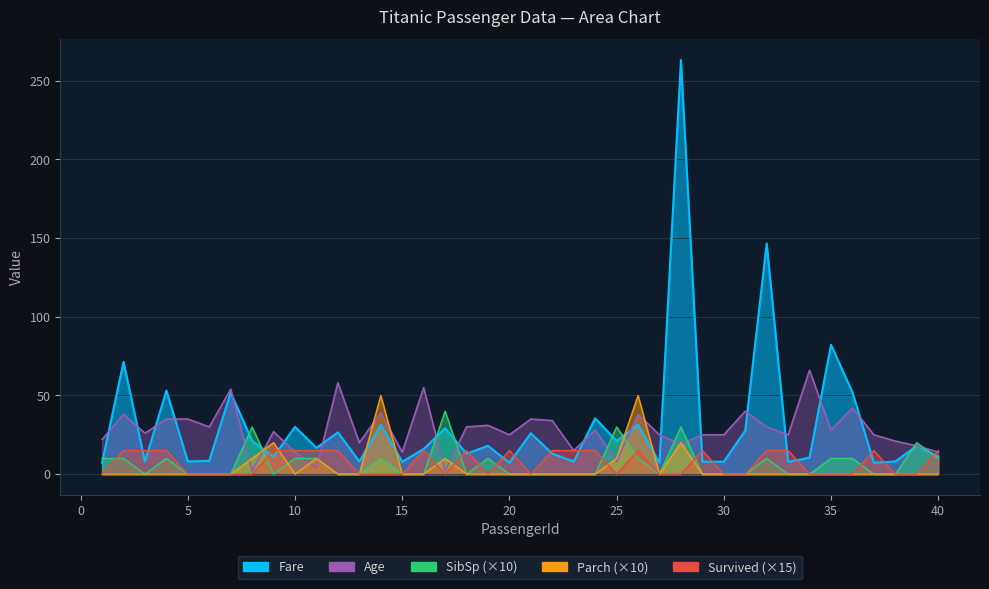

Reading right to left, extract all data points from this chart.

Fare: 11.2	18.0	8.1	7.2	52.0	82.2	10.5	7.8	146.5	27.7	7.9	7.9	263.0	7.2	31.4	21.1	35.5	8.0	13.0	26.0	7.2	18.0	13.0	29.1	16.0	7.9	31.3	8.1	26.6	16.7	30.1	11.1	21.1	51.9	8.5	8.1	53.1	7.9	71.3	7.2
Age: 14.0	18.0	21.0	25.0	42.0	28.0	66.0	25.0	30.0	40.0	25.0	25.0	19.0	25.0	38.0	8.0	28.0	15.0	34.0	35.0	25.0	31.0	30.0	2.0	55.0	14.0	39.0	20.0	58.0	4.0	14.0	27.0	2.0	54.0	30.0	35.0	35.0	26.0	38.0	22.0
SibSp: 10.0	20.0	0.0	0.0	10.0	10.0	0.0	0.0	10.0	0.0	0.0	0.0	30.0	0.0	10.0	30.0	0.0	0.0	0.0	0.0	0.0	10.0	0.0	40.0	0.0	0.0	10.0	0.0	0.0	10.0	10.0	0.0	30.0	0.0	0.0	0.0	10.0	0.0	10.0	10.0
Parch: 0.0	0.0	0.0	0.0	0.0	0.0	0.0	0.0	0.0	0.0	0.0	0.0	20.0	0.0	50.0	10.0	0.0	0.0	0.0	0.0	0.0	0.0	0.0	10.0	0.0	0.0	50.0	0.0	0.0	10.0	0.0	20.0	10.0	0.0	0.0	0.0	0.0	0.0	0.0	0.0
Survived: 15.0	0.0	0.0	15.0	0.0	0.0	0.0	15.0	15.0	0.0	0.0	15.0	0.0	0.0	15.0	0.0	15.0	15.0	15.0	0.0	15.0	0.0	15.0	0.0	15.0	0.0	0.0	0.0	15.0	15.0	15.0	15.0	0.0	0.0	0.0	0.0	15.0	15.0	15.0	0.0